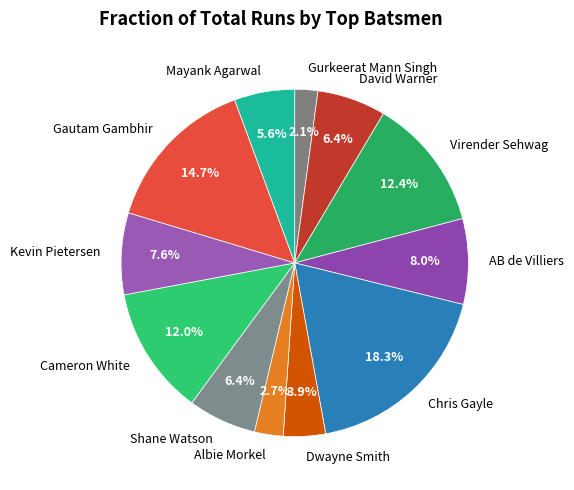

What percentage is the Shane Watson slice, to the nearest percent?

6%